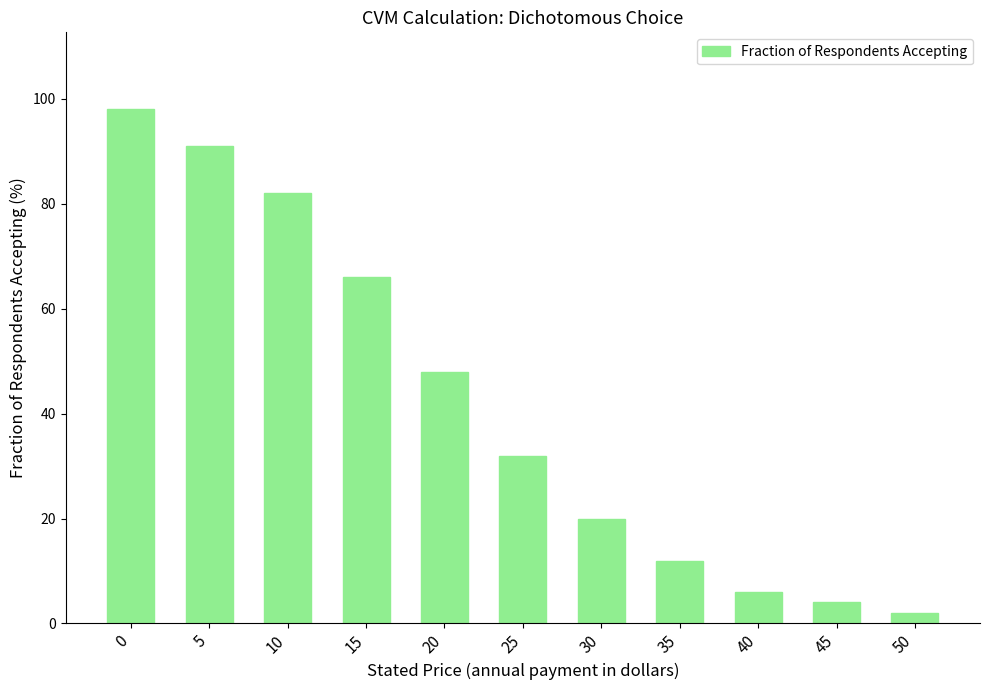

How many categories are shown in the chart?

11